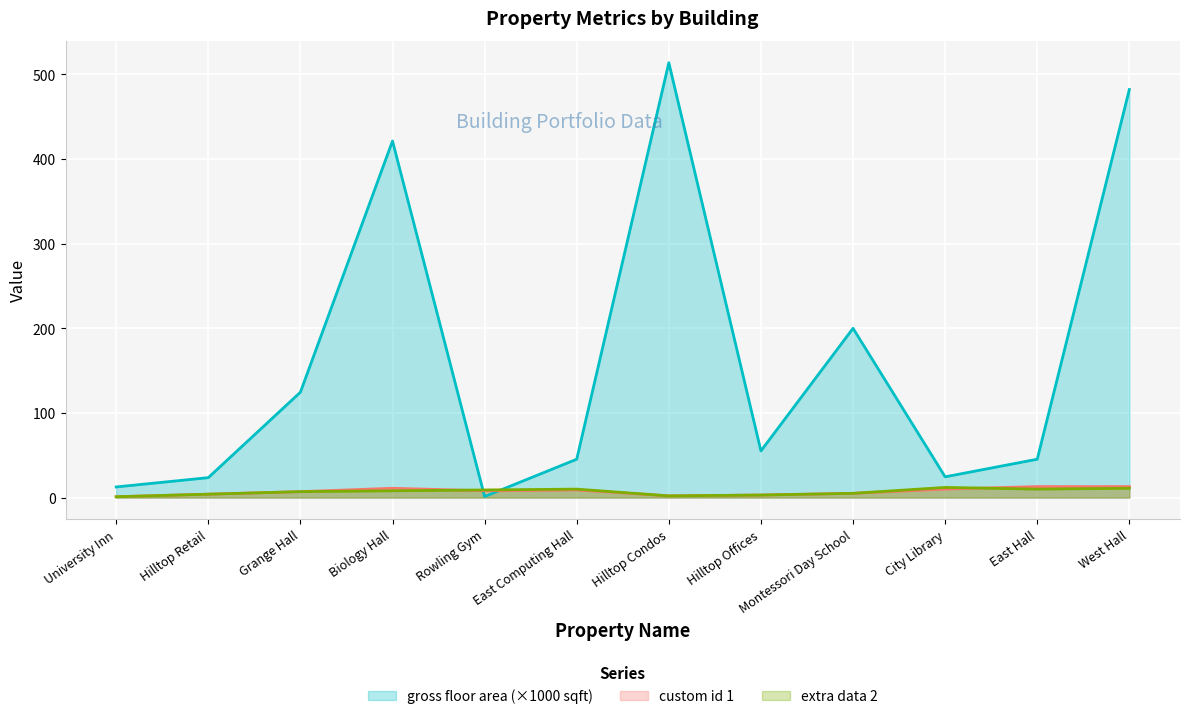

Between Grange Hall and East Computing Hall, which is larger?

Grange Hall